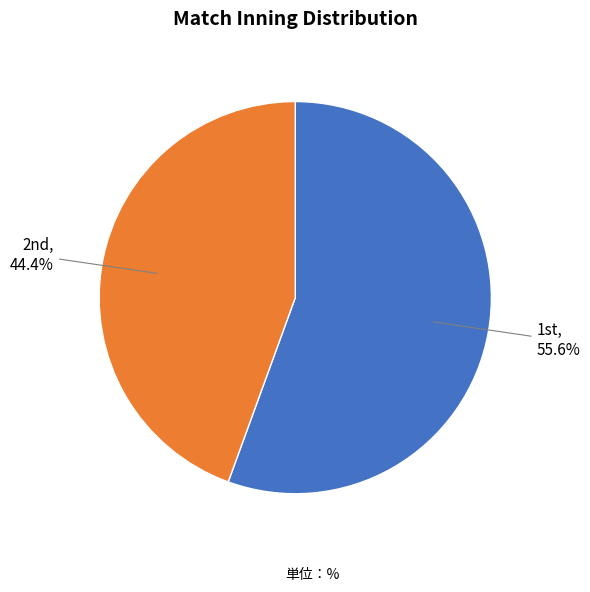

How many segments does this pie chart have?

2